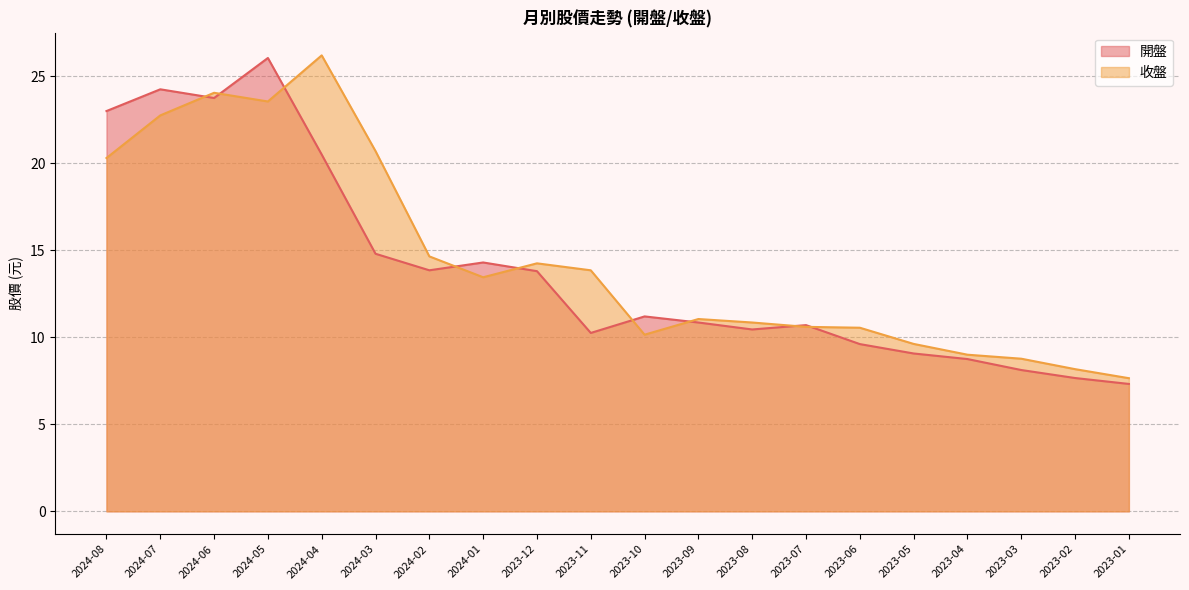

List the labels in order of 收盤 value, smallest first.

2023-01, 2023-02, 2023-03, 2023-04, 2023-05, 2023-10, 2023-06, 2023-07, 2023-08, 2023-09, 2024-01, 2023-11, 2023-12, 2024-02, 2024-08, 2024-03, 2024-07, 2024-05, 2024-06, 2024-04